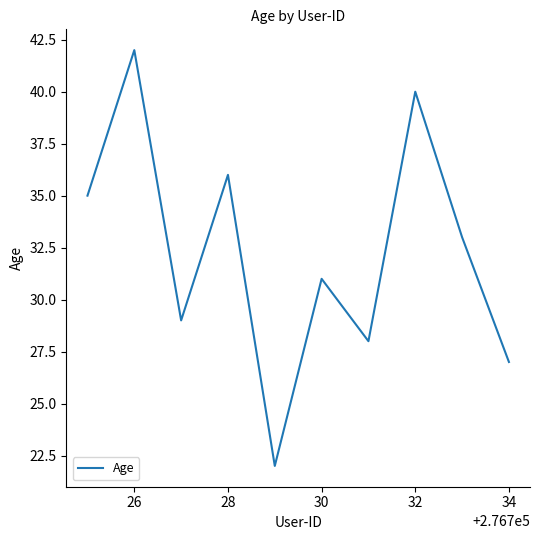

What is the maximum value shown in the chart?

42